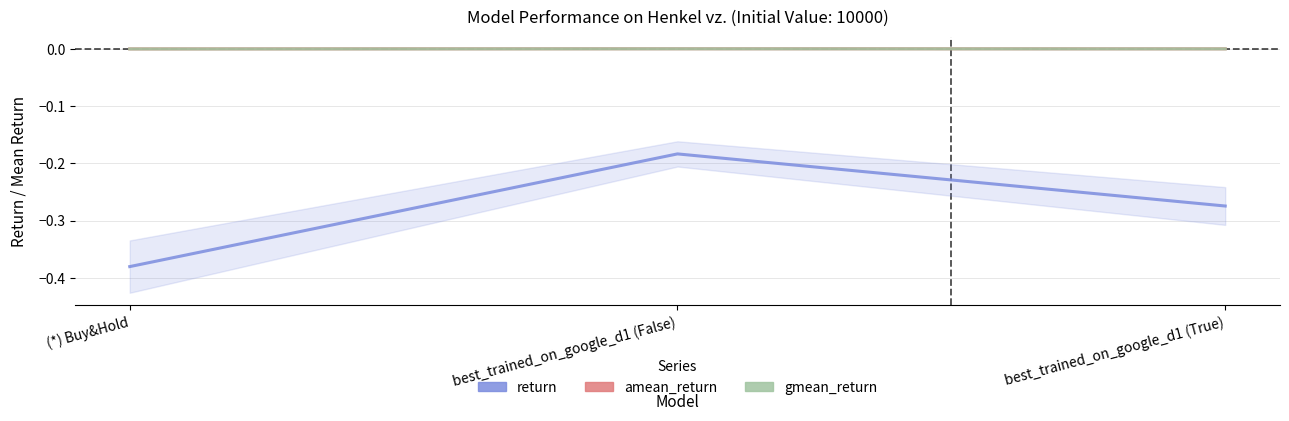

Rank the series by their maximum value, from highest to lowest.

amean_return, gmean_return, return